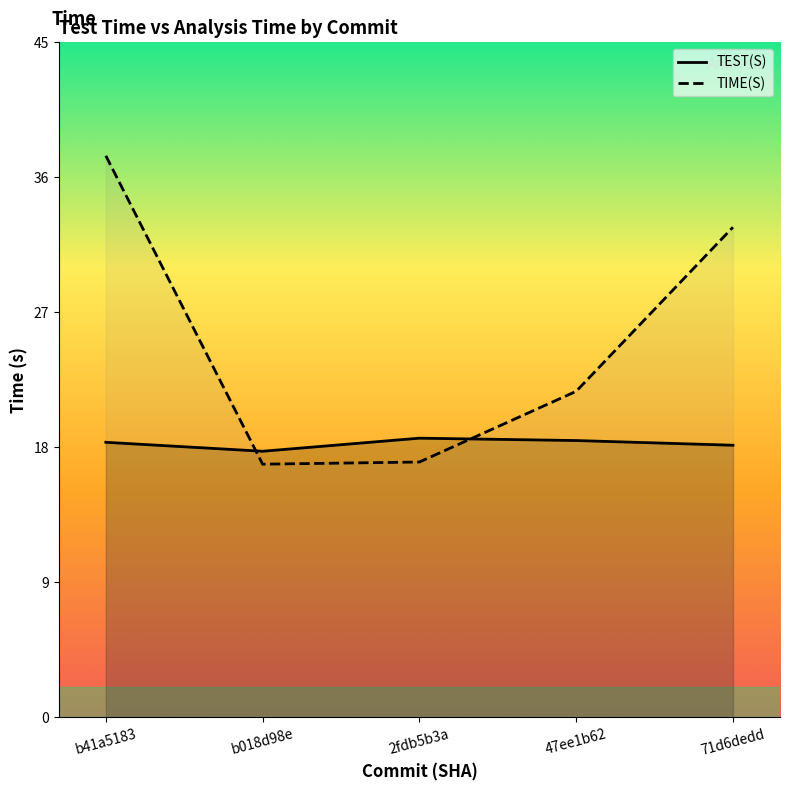

Is the value of TIME(S) at b41a5183 greater than the value of TEST(S) at b018d98e?

Yes